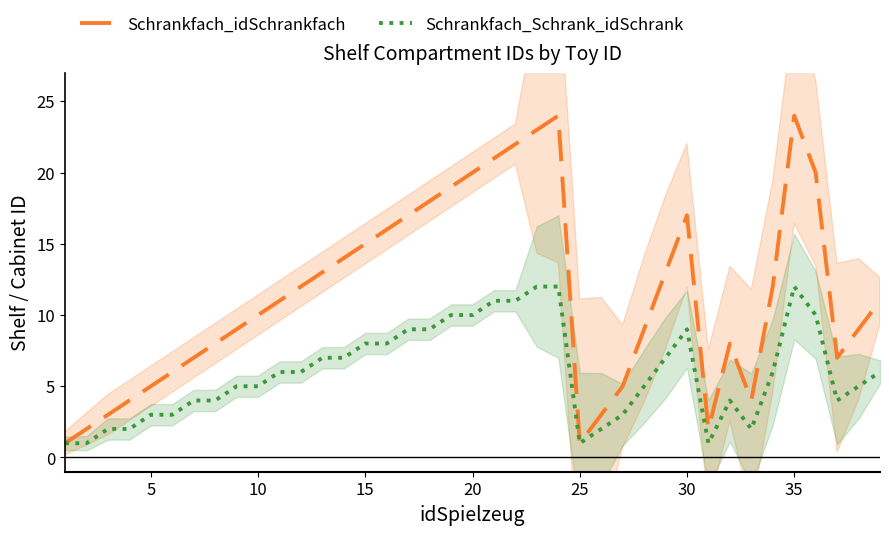

The Schrankfach_Schrank_idSchrank series shows 7 at 20. True or false?

False